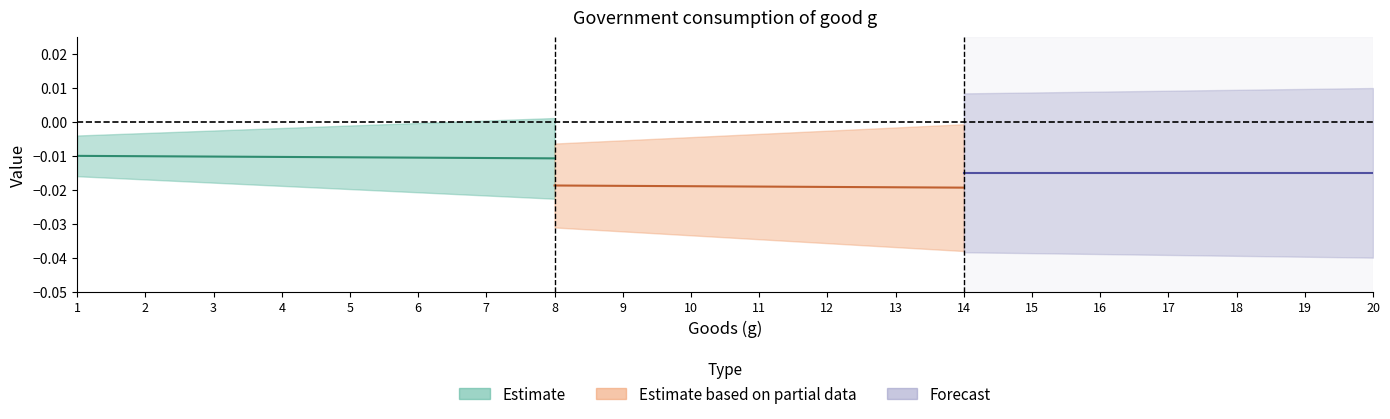

True or false: Lowerbound has more than 2 points higher than both neighbors.

False